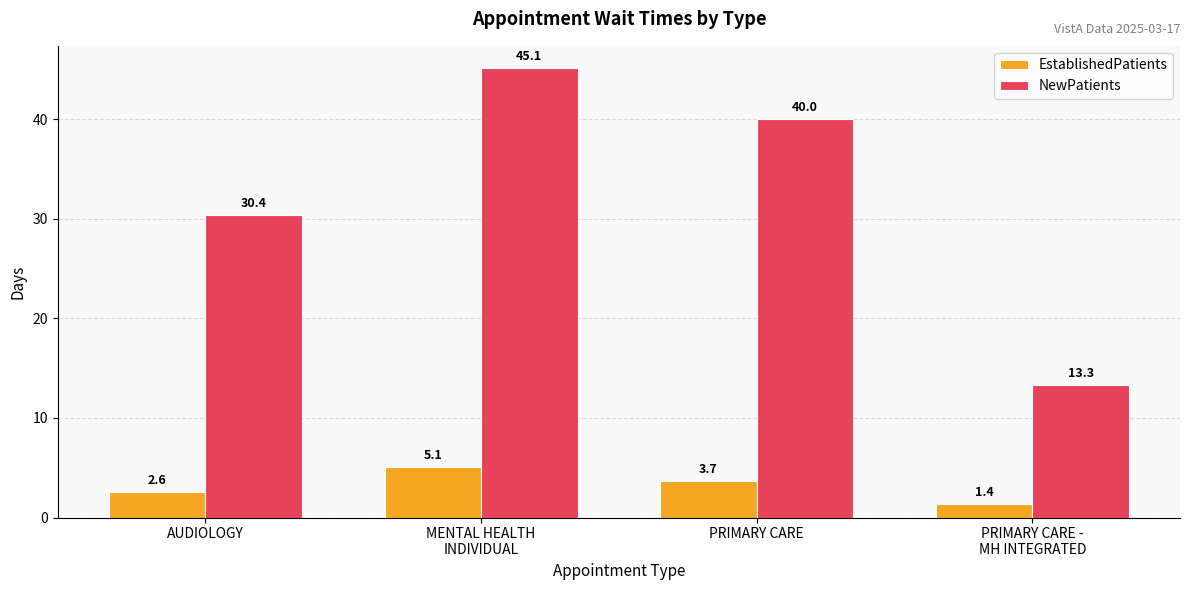

How many bars are there in each group?

2